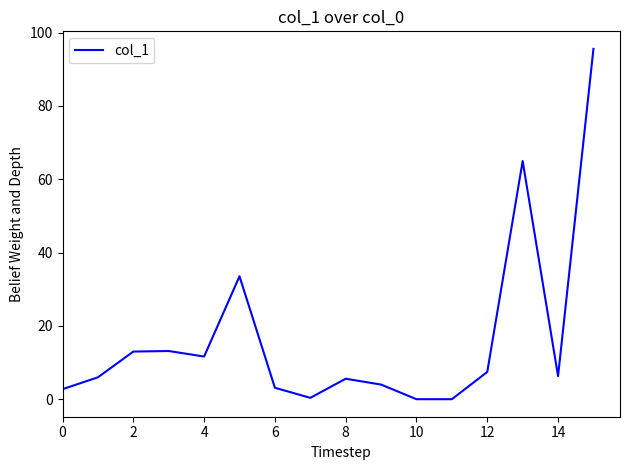

What is the difference between the maximum and minimum values?

95.6